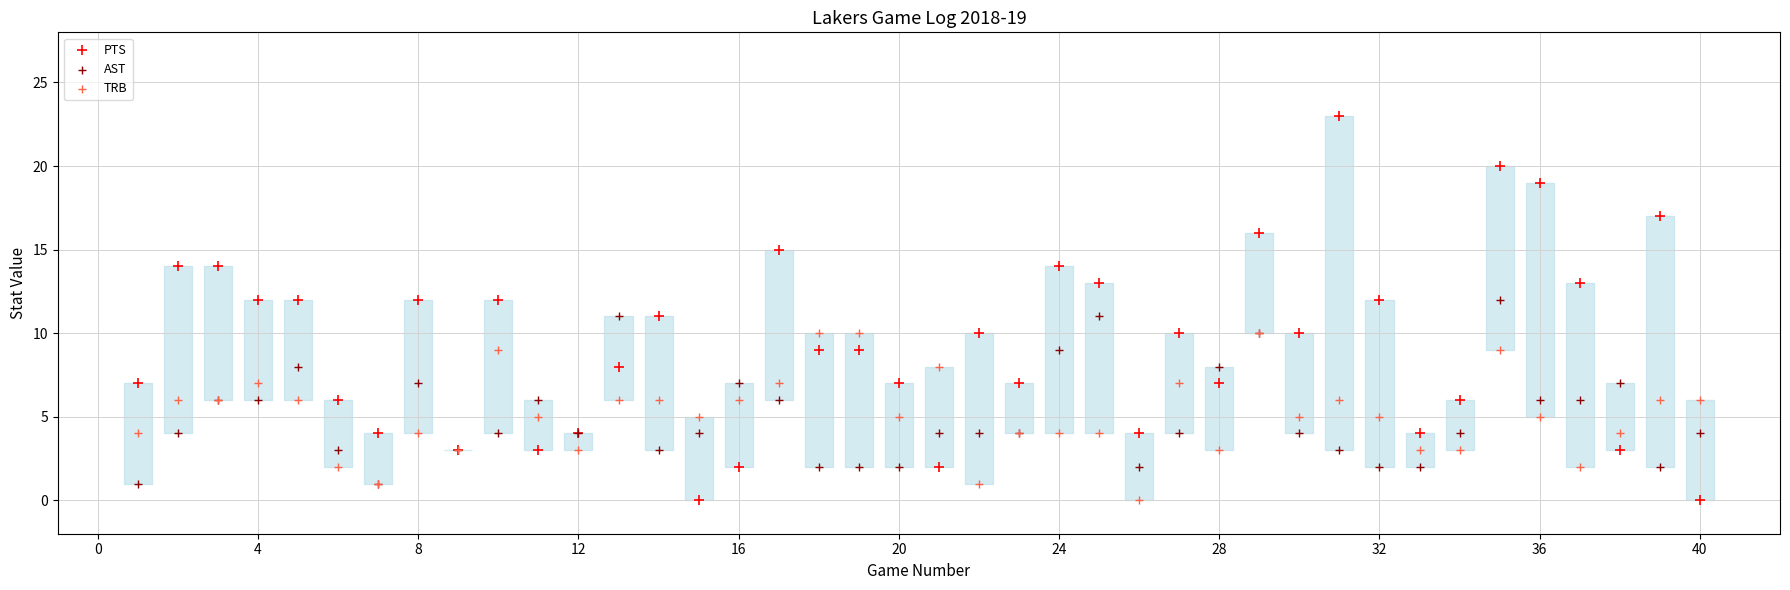

Which series has the largest Y range (max minus min)?

PTS